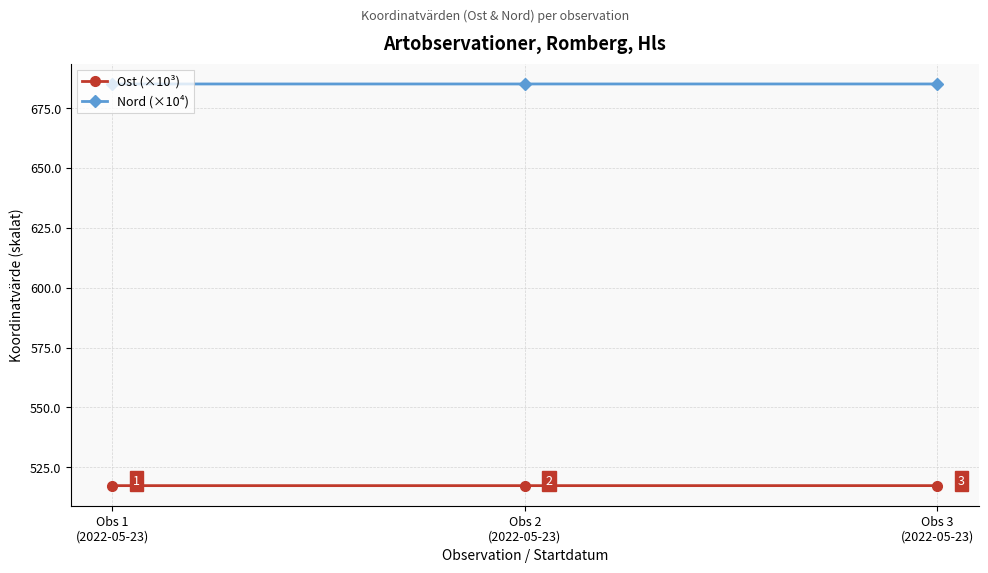

At how many categories does at least one series exceed 682?

3